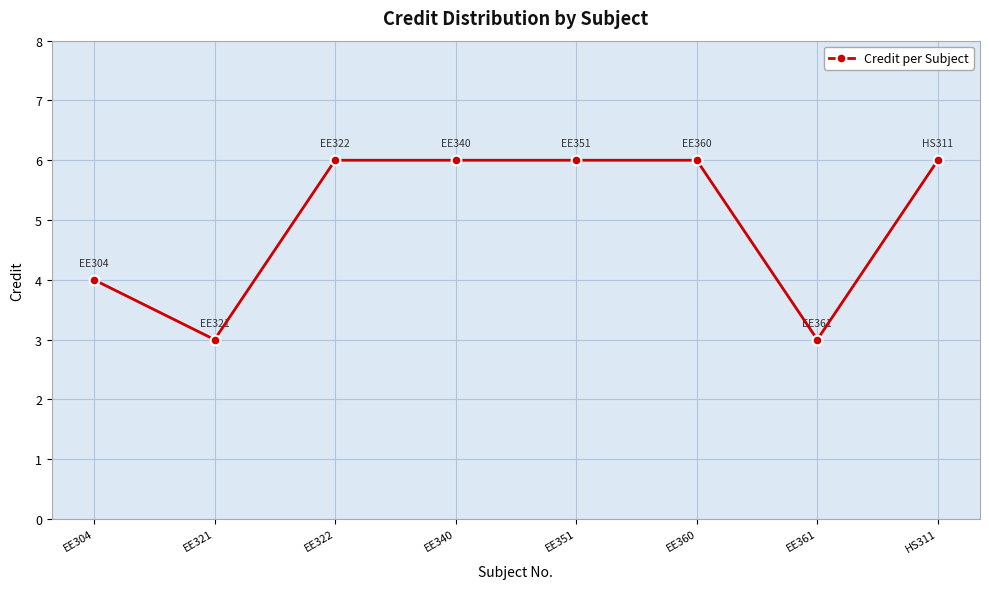

Reading right to left, transcribe all the data shown in this chart.

6	3	6	6	6	6	3	4